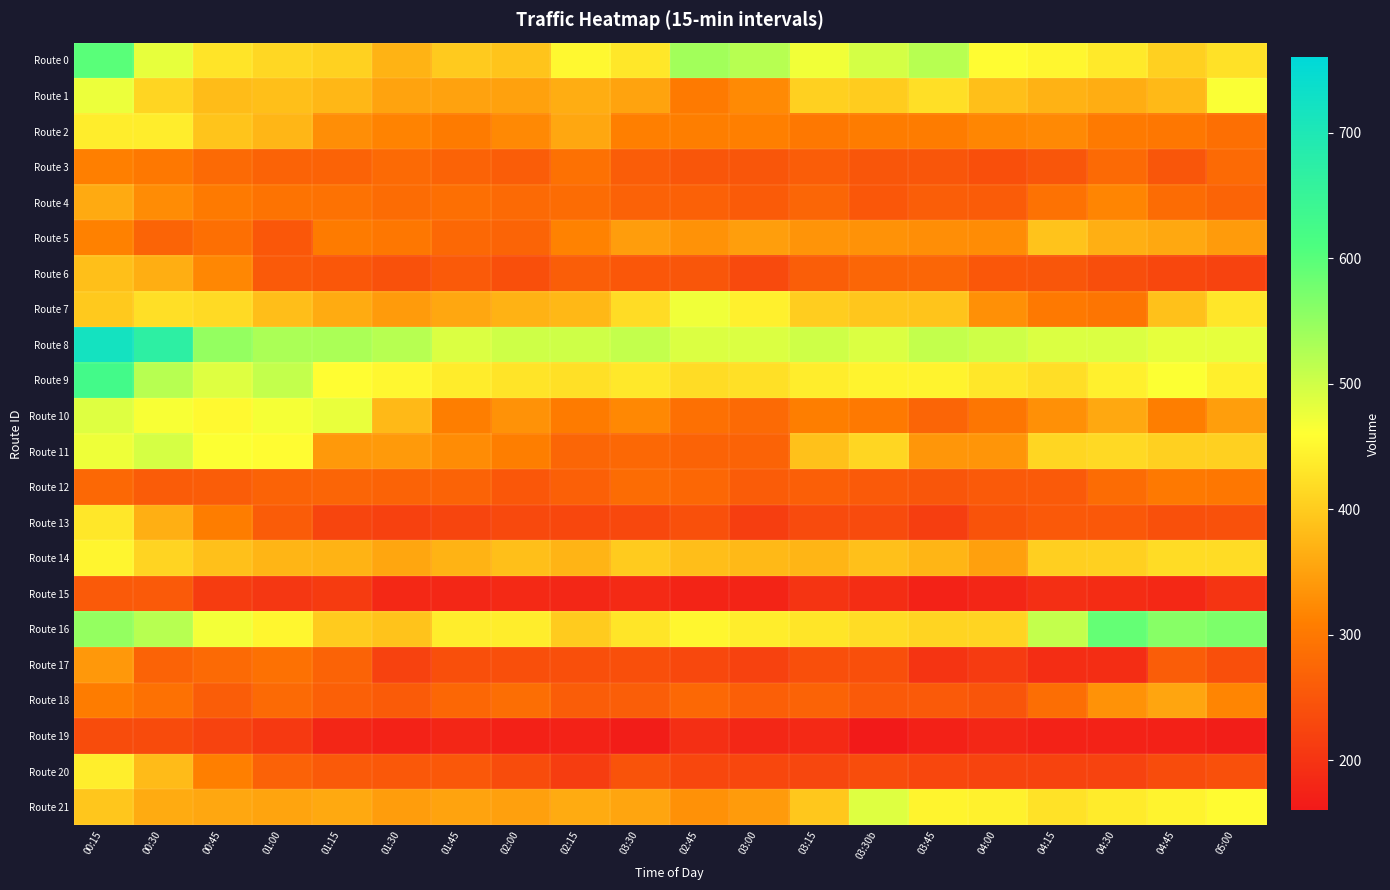

Reading left to right, extract all data points from this chart.

Route 0: 00:15=599	00:30=479	00:45=429	01:00=414	01:15=407	01:30=371	01:45=398	02:00=391	02:15=452	03:30=433	02:45=538	03:00=520	03:15=471	03:30b=496	03:45=520	04:00=457	04:15=450	04:30=435	04:45=406	05:00=426
Route 1: 00:15=476	00:30=411	00:45=382	01:00=386	01:15=376	01:30=353	01:45=352	02:00=351	02:15=365	03:30=353	02:45=304	03:00=323	03:15=405	03:30b=401	03:45=423	04:00=385	04:15=370	04:30=364	04:45=379	05:00=464
Route 2: 00:15=440	00:30=439	00:45=391	01:00=375	01:15=328	01:30=315	01:45=305	02:00=322	02:15=357	03:30=311	02:45=308	03:00=310	03:15=300	03:30b=306	03:45=306	04:00=319	04:15=322	04:30=304	04:45=299	05:00=287
Route 3: 00:15=310	00:30=300	00:45=280	01:00=270	01:15=270	01:30=280	01:45=270	02:00=260	02:15=290	03:30=260	02:45=250	03:00=250	03:15=260	03:30b=250	03:45=250	04:00=240	04:15=250	04:30=280	04:45=250	05:00=280
Route 4: 00:15=361	00:30=326	00:45=302	01:00=293	01:15=292	01:30=282	01:45=287	02:00=279	02:15=283	03:30=267	02:45=266	03:00=258	03:15=273	03:30b=252	03:45=262	04:00=259	04:15=292	04:30=318	04:45=282	05:00=271
Route 5: 00:15=313	00:30=271	00:45=287	01:00=252	01:15=305	01:30=299	01:45=277	02:00=271	02:15=314	03:30=346	02:45=333	03:00=347	03:15=335	03:30b=333	03:45=328	04:00=326	04:15=390	04:30=367	04:45=359	05:00=343
Route 6: 00:15=385	00:30=366	00:45=320	01:00=256	01:15=252	01:30=243	01:45=257	02:00=240	02:15=262	03:30=252	02:45=250	03:00=232	03:15=261	03:30b=273	03:45=273	04:00=252	04:15=250	04:30=239	04:45=228	05:00=222
Route 7: 00:15=397	00:30=423	00:45=417	01:00=384	01:15=362	01:30=343	01:45=358	02:00=370	02:15=377	03:30=419	02:45=472	03:00=443	03:15=402	03:30b=394	03:45=392	04:00=330	04:15=301	04:30=295	04:45=388	05:00=431
Route 8: 00:15=720	00:30=670	00:45=550	01:00=530	01:15=530	01:30=520	01:45=490	02:00=500	02:15=500	03:30=510	02:45=490	03:00=490	03:15=500	03:30b=490	03:45=510	04:00=500	04:15=490	04:30=490	04:45=480	05:00=480
Route 9: 00:15=627	00:30=520	00:45=488	01:00=510	01:15=458	01:30=451	01:45=438	02:00=429	02:15=424	03:30=434	02:45=420	03:00=424	03:15=439	03:30b=447	03:45=446	04:00=432	04:15=422	04:30=443	04:45=462	05:00=442
Route 10: 00:15=487	00:30=465	00:45=453	01:00=468	01:15=478	01:30=379	01:45=309	02:00=333	02:15=305	03:30=321	02:45=288	03:00=279	03:15=308	03:30b=301	03:45=272	04:00=298	04:15=330	04:30=359	04:45=309	05:00=347
Route 11: 00:15=473	00:30=494	00:45=462	01:00=457	01:15=341	01:30=342	01:45=326	02:00=309	02:15=274	03:30=277	02:45=269	03:00=269	03:15=388	03:30b=413	03:45=337	04:00=336	04:15=413	04:30=416	04:45=406	05:00=405
Route 12: 00:15=277	00:30=259	00:45=260	01:00=269	01:15=272	01:30=269	01:45=269	02:00=252	02:15=265	03:30=282	02:45=275	03:00=259	03:15=264	03:30b=257	03:45=251	04:00=256	04:15=257	04:30=283	04:45=301	05:00=299
Route 13: 00:15=433	00:30=367	00:45=307	01:00=259	01:15=225	01:30=219	01:45=225	02:00=231	02:15=229	03:30=230	02:45=242	03:00=215	03:15=233	03:30b=233	03:45=215	04:00=246	04:15=254	04:30=253	04:45=242	05:00=243
Route 14: 00:15=449	00:30=410	00:45=387	01:00=374	01:15=371	01:30=356	01:45=371	02:00=386	02:15=373	03:30=400	02:45=384	03:00=379	03:15=374	03:30b=387	03:45=374	04:00=349	04:15=404	04:30=406	04:45=420	05:00=419
Route 15: 00:15=256	00:30=256	00:45=212	01:00=204	01:15=211	01:30=183	01:45=180	02:00=184	02:15=180	03:30=185	02:45=177	03:00=177	03:15=201	03:30b=190	03:45=173	04:00=179	04:15=192	04:30=189	04:45=183	05:00=201
Route 16: 00:15=550	00:30=520	00:45=470	01:00=450	01:15=400	01:30=390	01:45=440	02:00=440	02:15=400	03:30=430	02:45=450	03:00=440	03:15=430	03:30b=420	03:45=410	04:00=410	04:15=510	04:30=590	04:45=560	05:00=570
Route 17: 00:15=340	00:30=270	00:45=280	01:00=290	01:15=270	01:30=220	01:45=240	02:00=240	02:15=240	03:30=240	02:45=230	03:00=220	03:15=240	03:30b=240	03:45=200	04:00=210	04:15=190	04:30=190	04:45=260	05:00=240
Route 18: 00:15=306	00:30=289	00:45=260	01:00=279	01:15=265	01:30=258	01:45=275	02:00=285	02:15=260	03:30=262	02:45=277	03:00=264	03:15=270	03:30b=257	03:45=255	04:00=248	04:15=286	04:30=333	04:45=355	05:00=318
Route 19: 00:15=236	00:30=234	00:45=221	01:00=207	01:15=179	01:30=173	01:45=179	02:00=172	02:15=173	03:30=166	02:45=192	03:00=180	03:15=184	03:30b=162	03:45=172	04:00=180	04:15=173	04:30=174	04:45=172	05:00=168
Route 20: 00:15=441	00:30=381	00:45=310	01:00=267	01:15=255	01:30=253	01:45=253	02:00=235	02:15=213	03:30=246	02:45=228	03:00=228	03:15=227	03:30b=237	03:45=228	04:00=224	04:15=223	04:30=222	04:45=236	05:00=241
Route 21: 00:15=394	00:30=362	00:45=358	01:00=354	01:15=360	01:30=346	01:45=353	02:00=349	02:15=362	03:30=355	02:45=332	03:00=343	03:15=395	03:30b=487	03:45=448	04:00=444	04:15=427	04:30=437	04:45=447	05:00=456